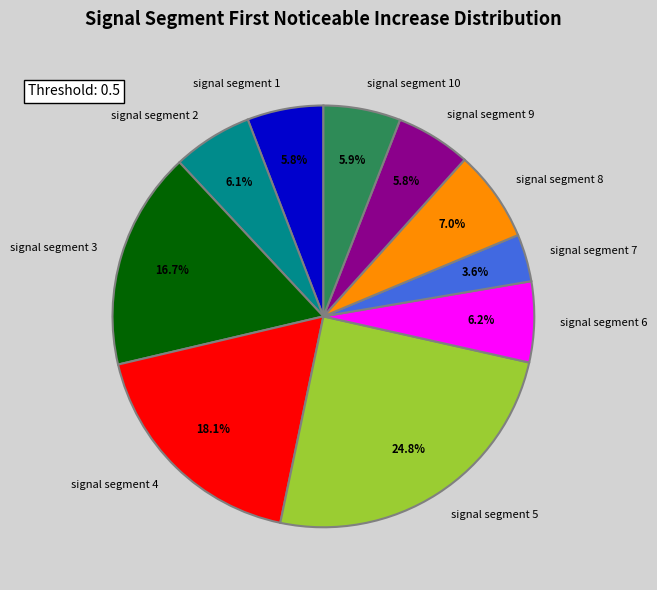

Does signal segment 9 account for over 50% of the chart?

No